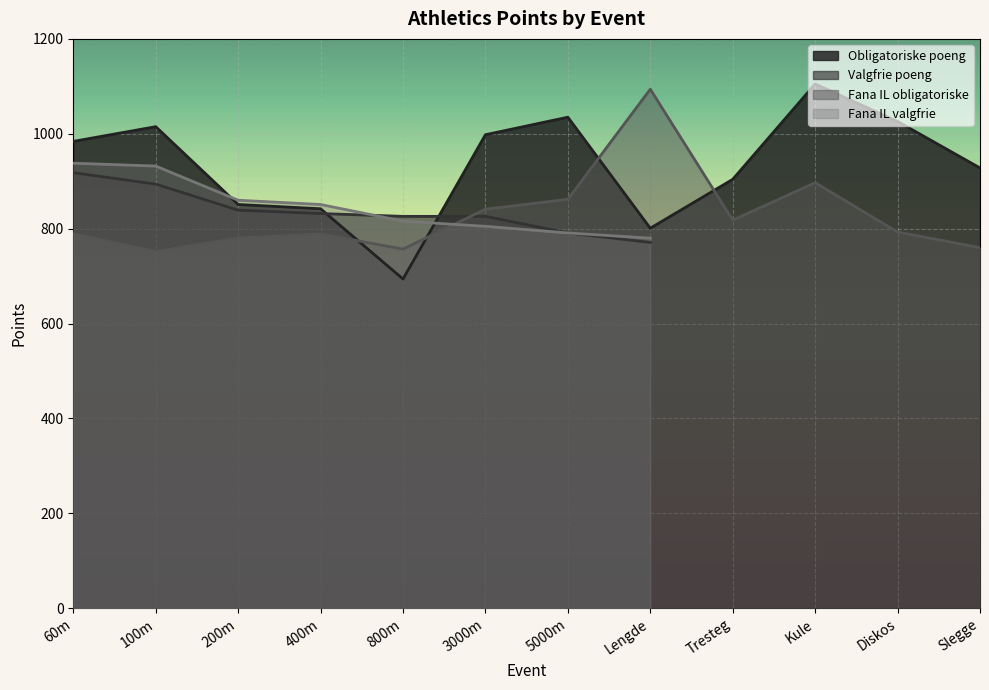

The Fana IL obligatoriske series shows 841 at 3000m. True or false?

True